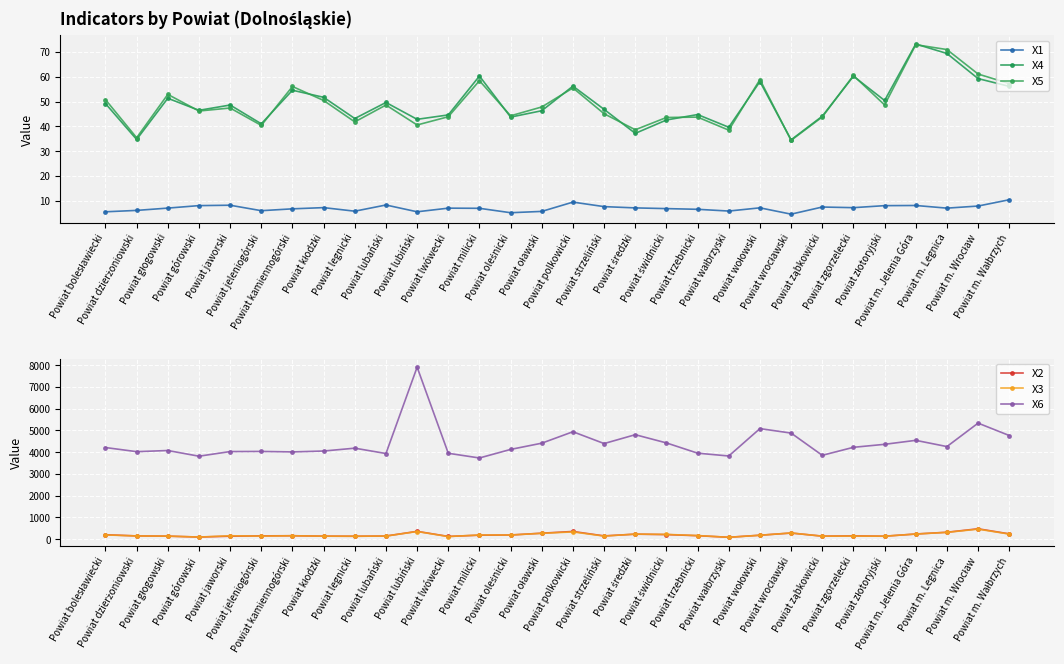

What value does the X4 series have at Powiat lwówecki?

44.6